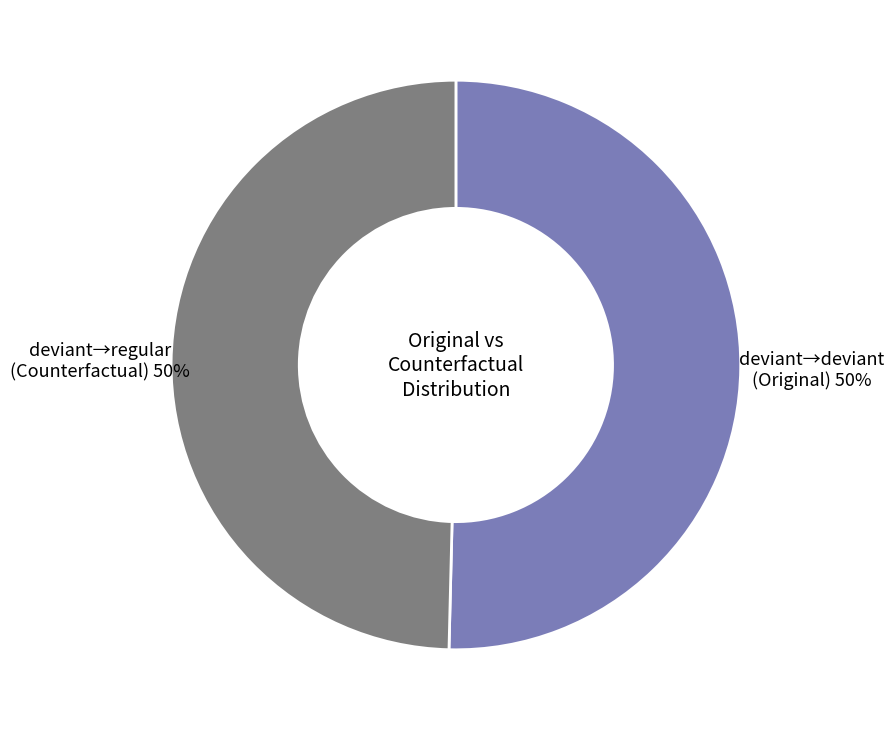

To the nearest percent, what is the average slice percentage?

50%